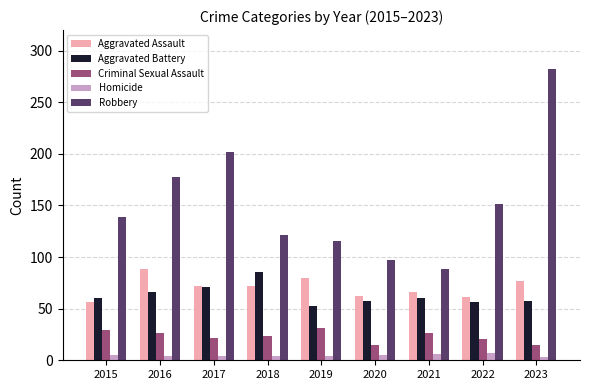

Which label corresponds to the largest value in the chart?

2023